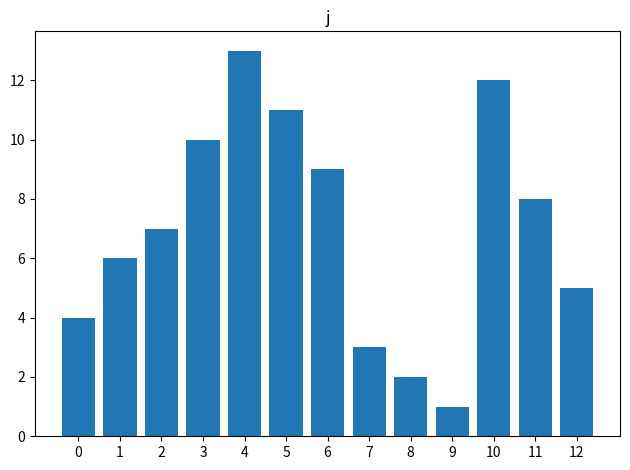

What is the difference between the maximum and minimum values?

12